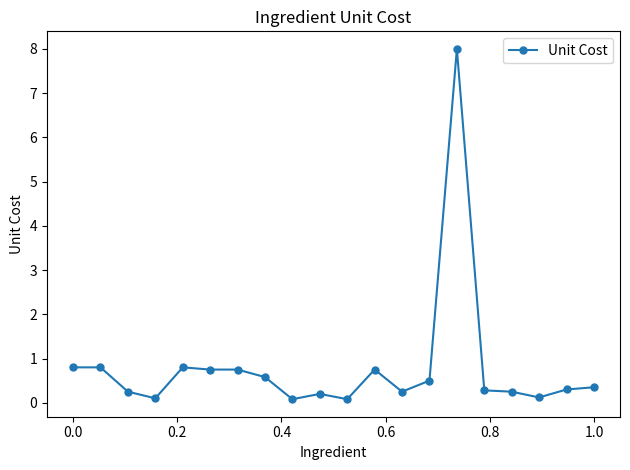

Is this an area chart (filled region under the line)?

No